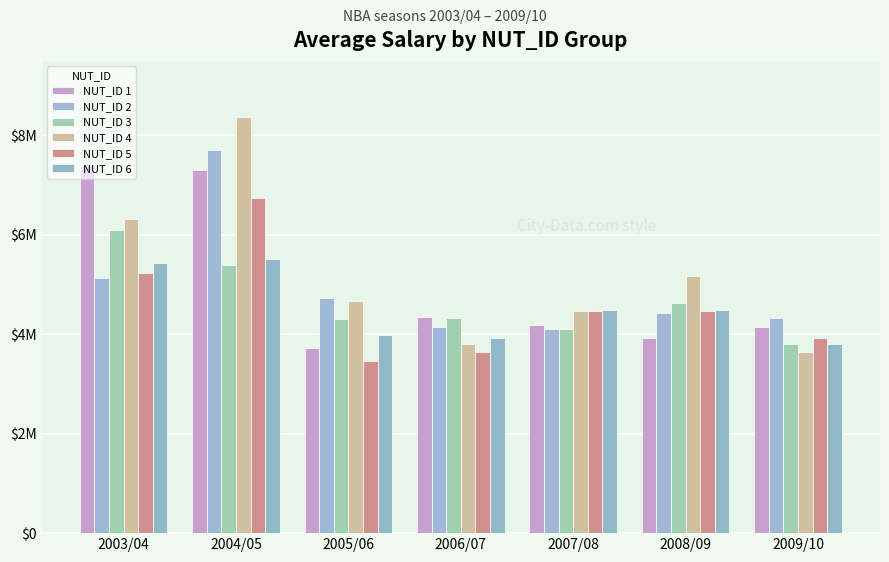

What is the sum of the NUT_ID 5 values at 2007/08 and 2003/04?

9696472.6